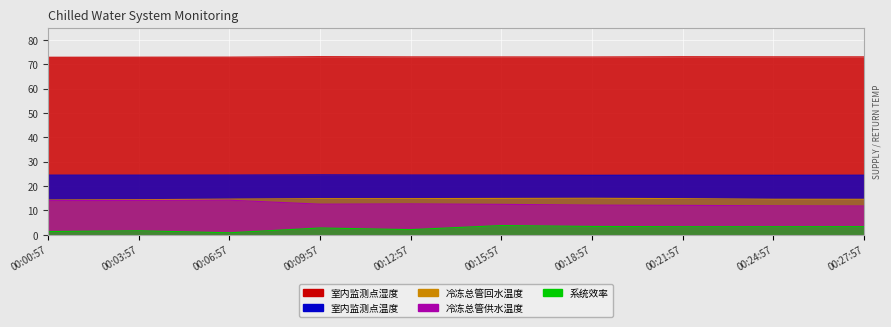

Which category has the highest value across all series?

00:09:57